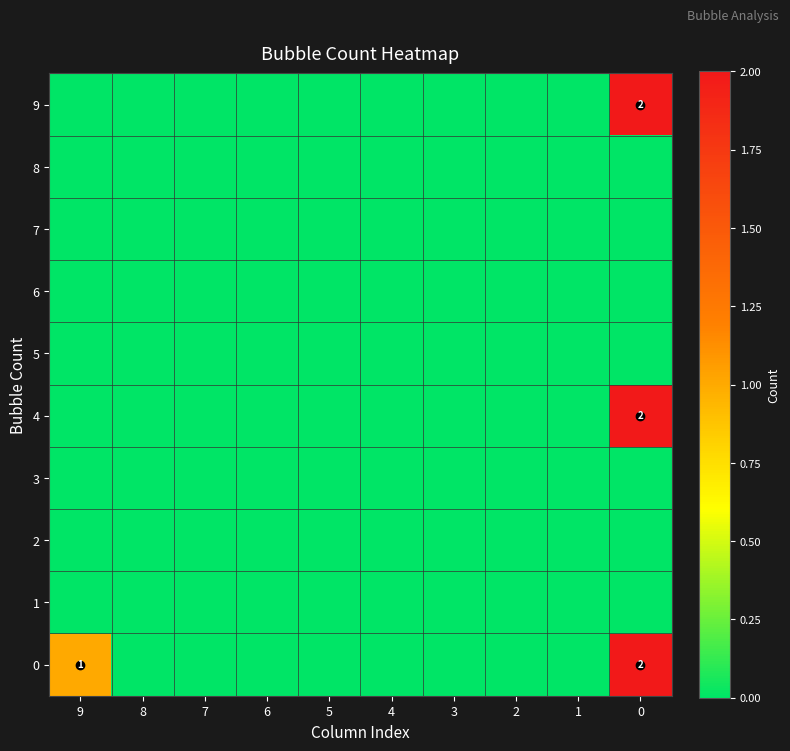

True or false: 0 has a value of 2 at 9.

False